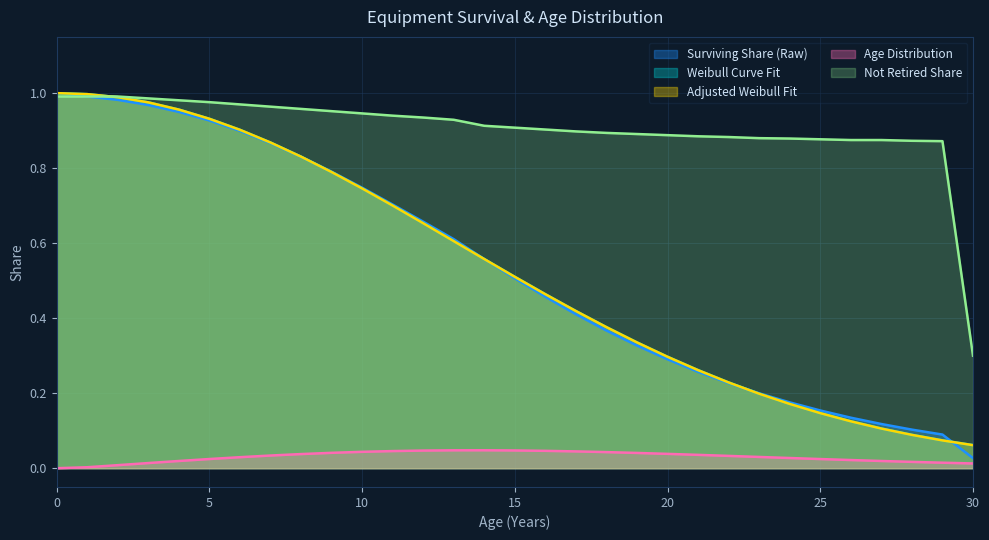

What is the difference between the maximum and minimum values in the Not Retired Share series?

0.7